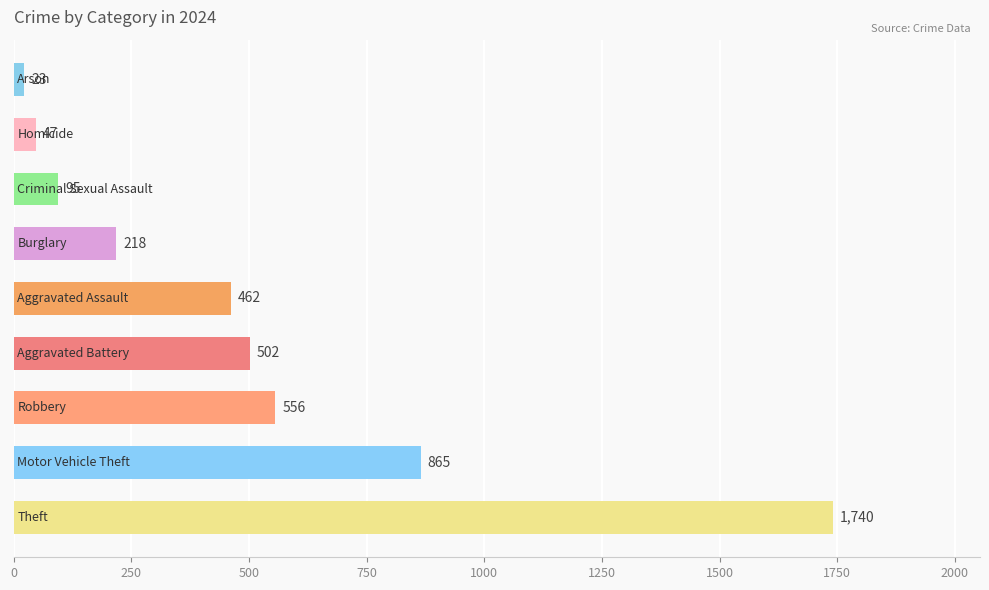

Are the bars horizontal?

Yes